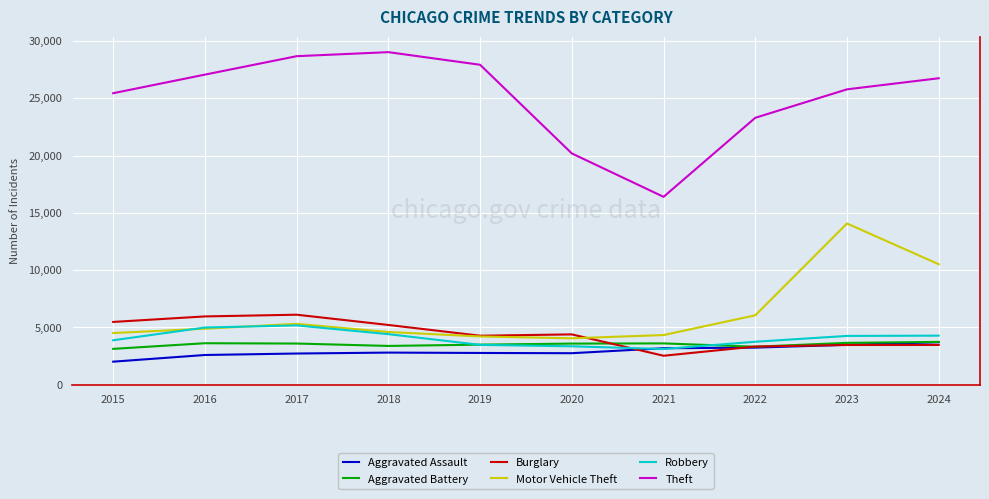

Which series has the widest spread of values?

Theft